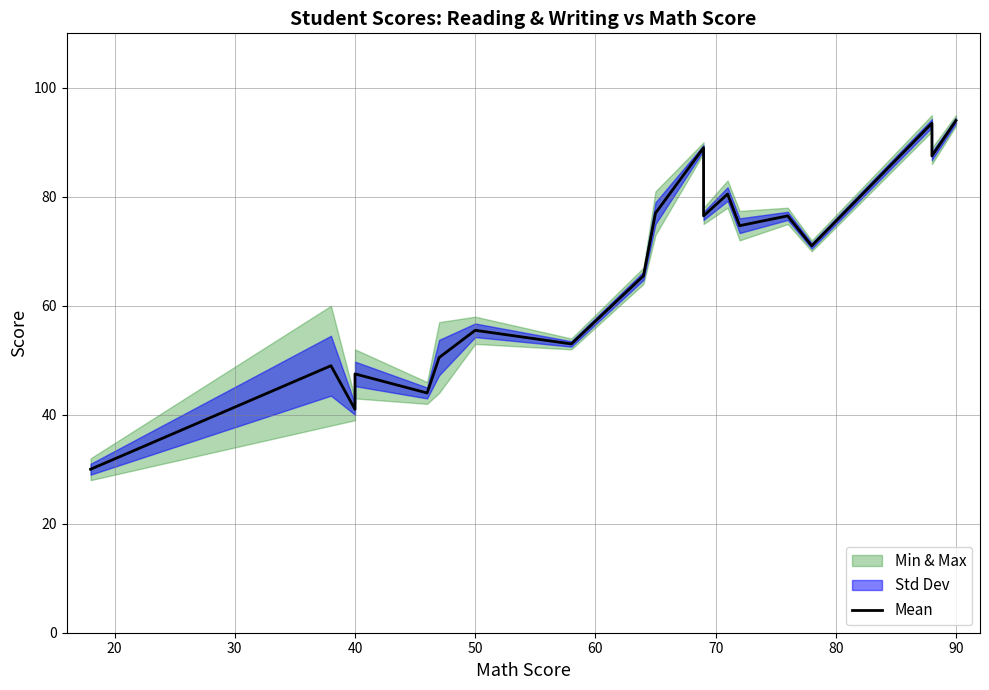

Reading right to left, extract all data points from this chart.

94.0	87.5	93.5	71.0	76.5	74.7	80.5	76.5	89.0	77.0	65.5	53.0	55.5	50.5	44.0	47.5	41.0	49.0	30.0